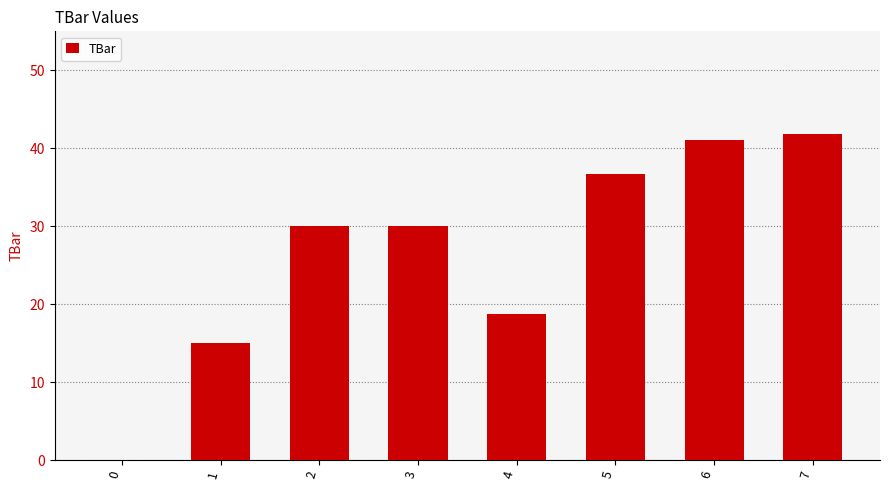

What is the change in value from 1 to 2?

+15.0